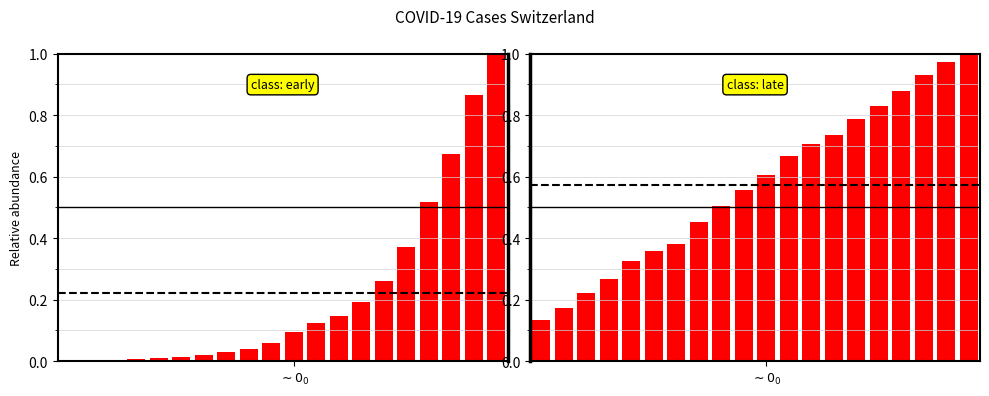

Are the bars horizontal?

No